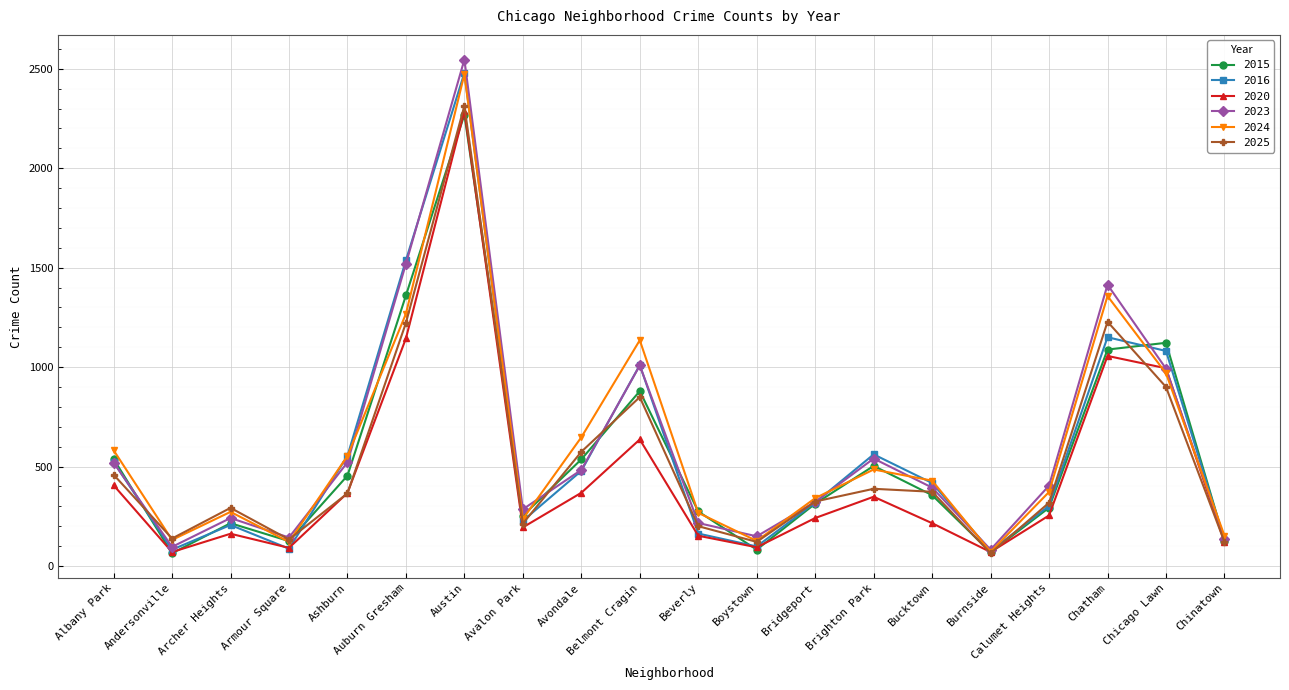

Which label corresponds to the largest value in the chart?

Austin